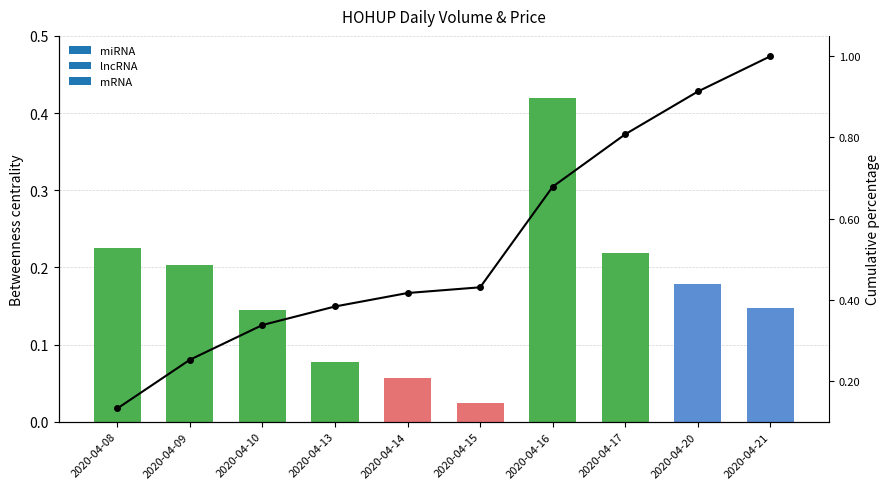

Reading left to right, what are all the values shown in this chart?

2020-04-08=0.1	2020-04-09=0.3	2020-04-10=0.3	2020-04-13=0.4	2020-04-14=0.4	2020-04-15=0.4	2020-04-16=0.7	2020-04-17=0.8	2020-04-20=0.9	2020-04-21=1.0